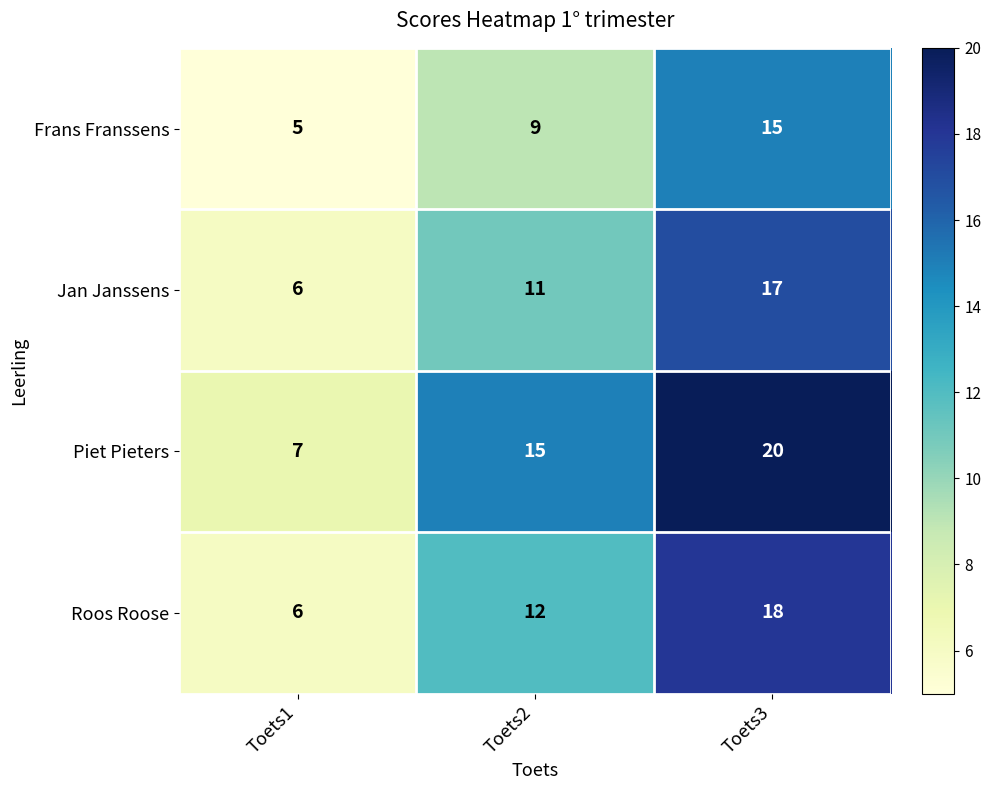

What is the sum of the Frans Franssens values at Toets1 and Toets3?

20